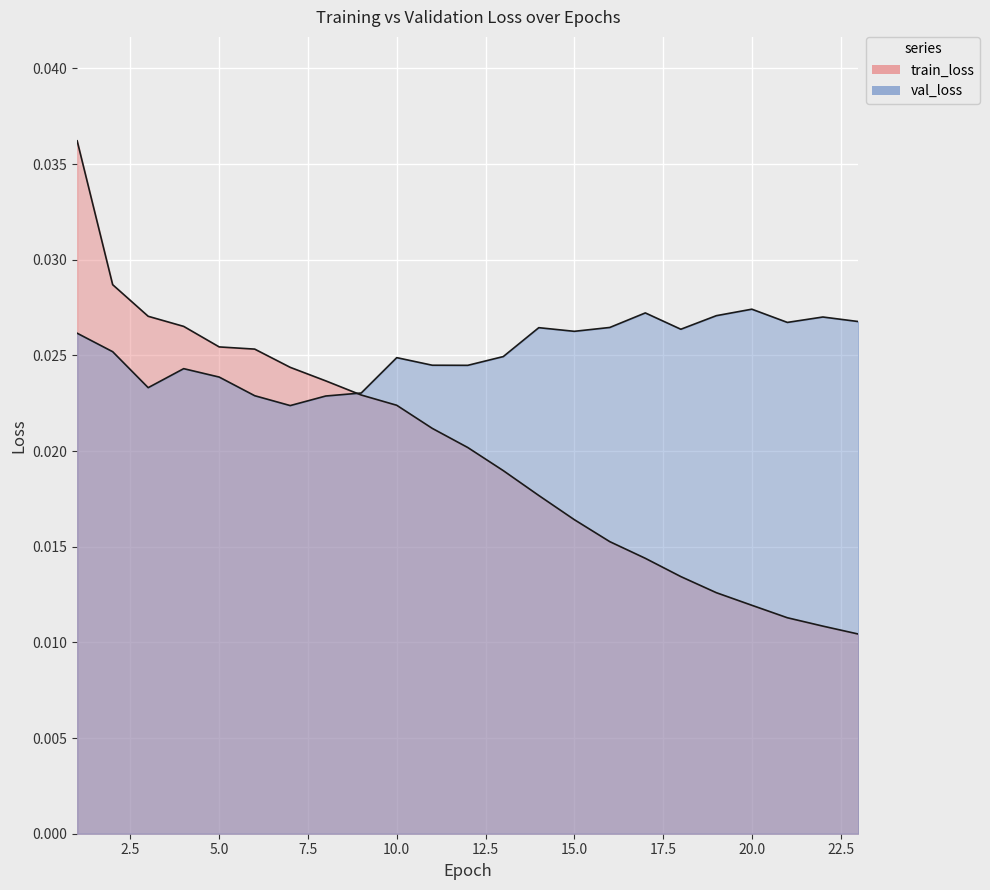

Rank the series by their average value, from lowest to highest.

train_loss, val_loss